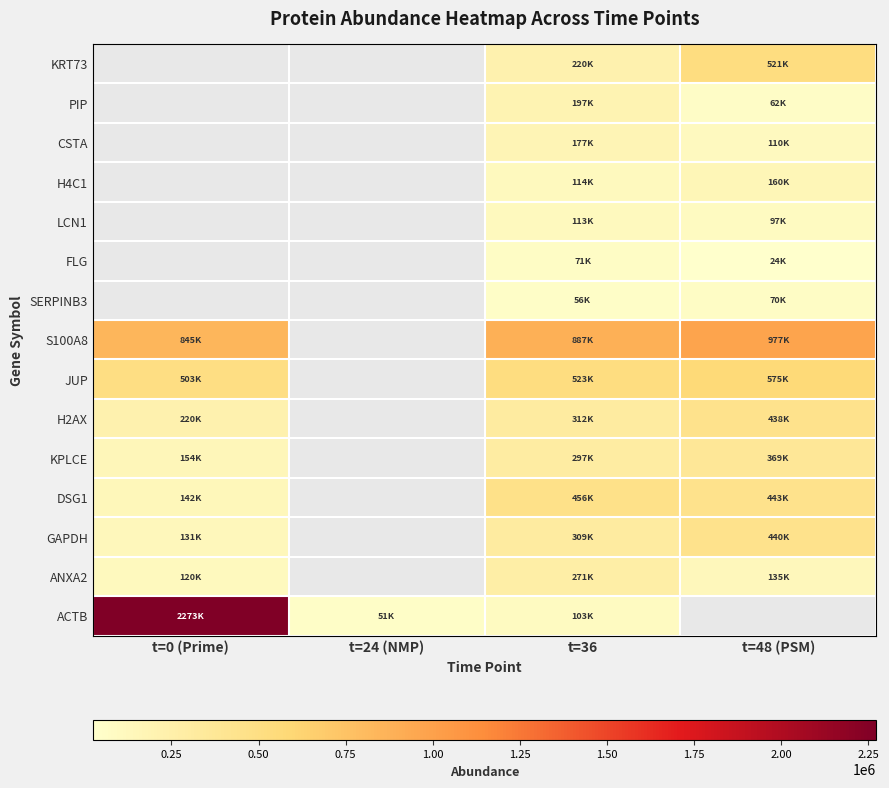

How many values in the DSG1 series are below 442542?

1